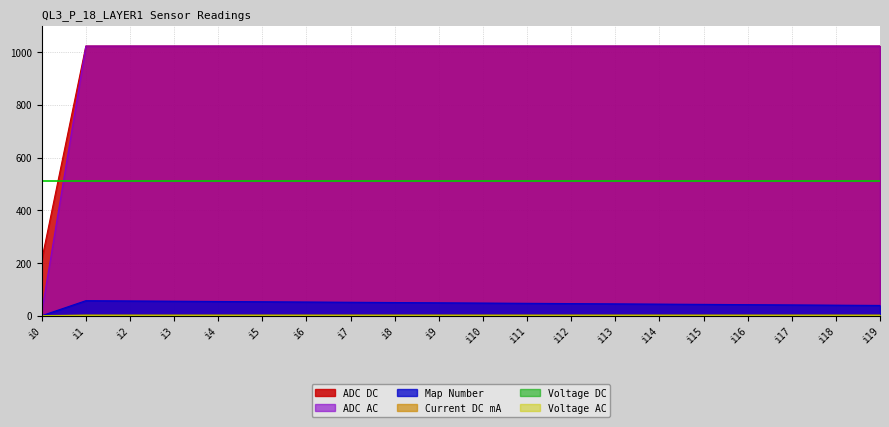

What is the value of the Voltage AC point at the 6th from the left?

1.1